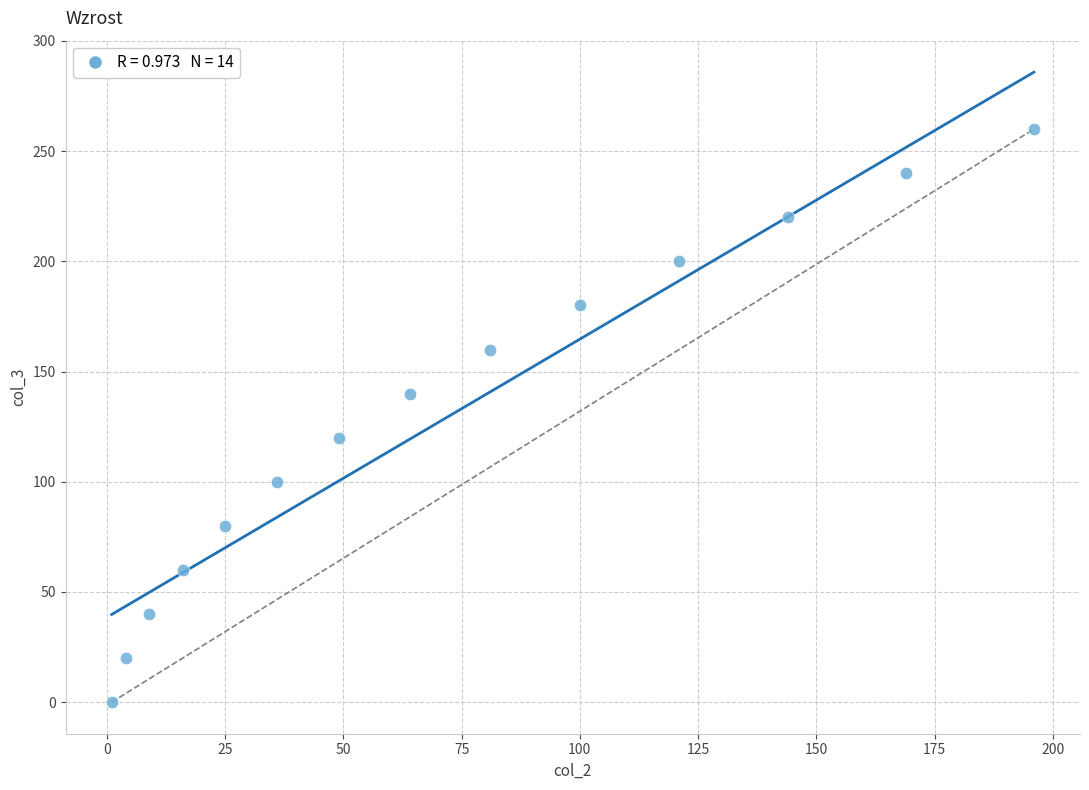

What is the range of X values (max minus min)?

195